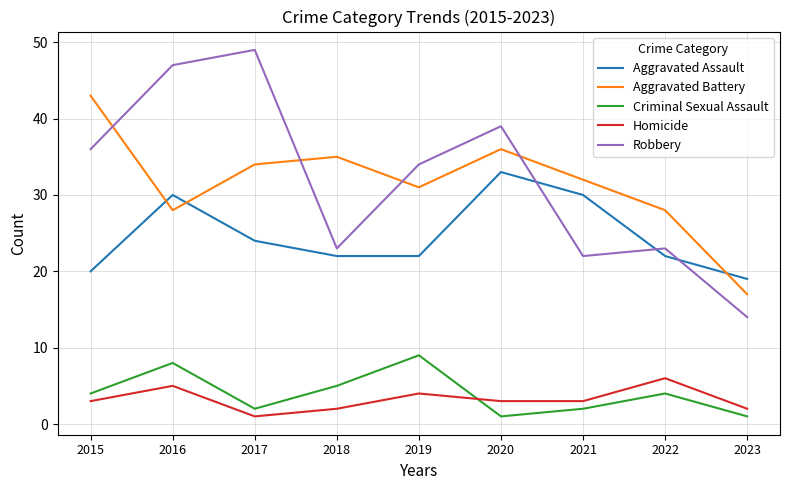

At which category is the sum across all series the highest?

2016